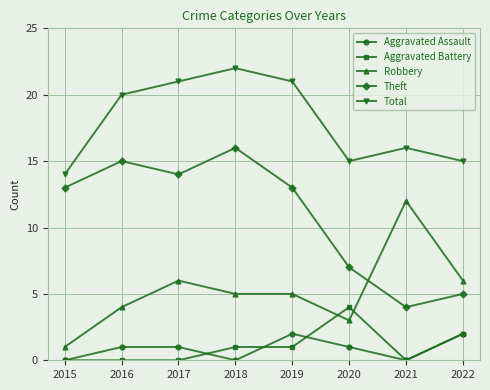

Which series has the largest total across all categories?

Total